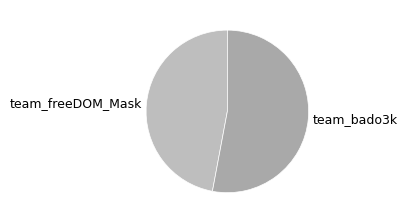

Does team_freeDOM_Mask account for over 50% of the chart?

No